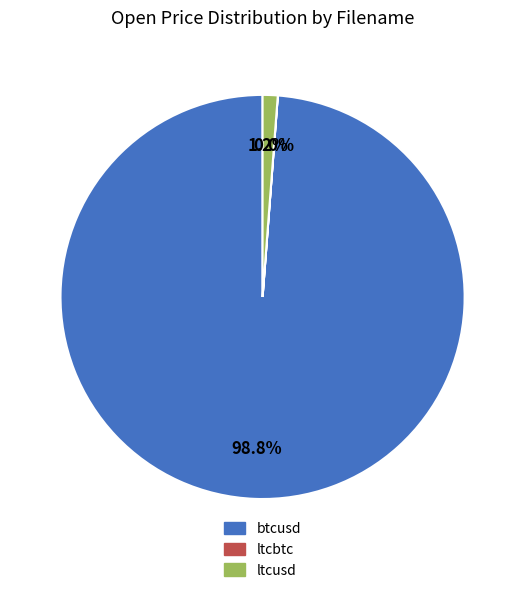

Which category has the biggest portion of the pie?

btcusd